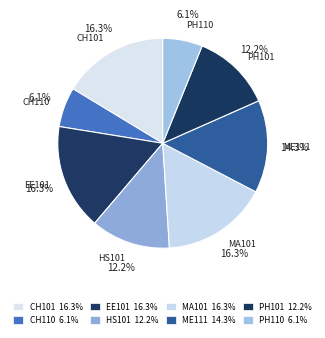

Count the number of slices in the pie.

8